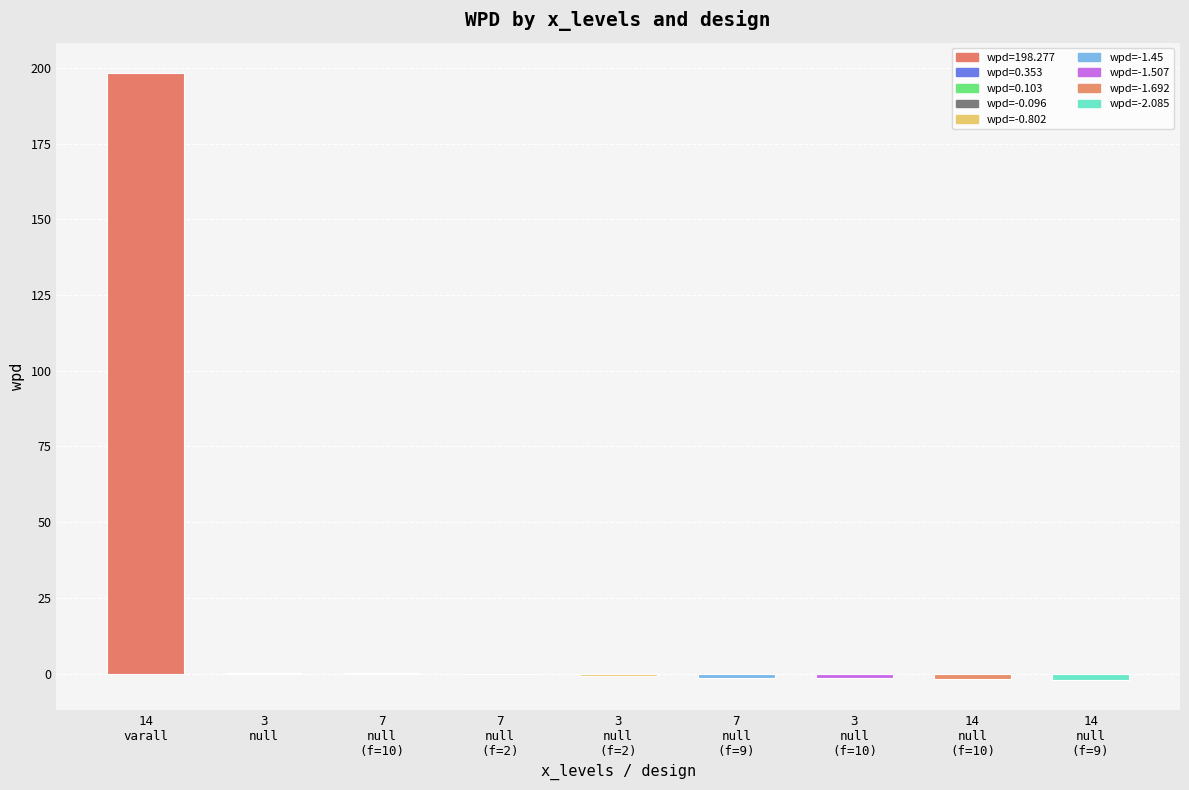

How many data points does each series have?

9